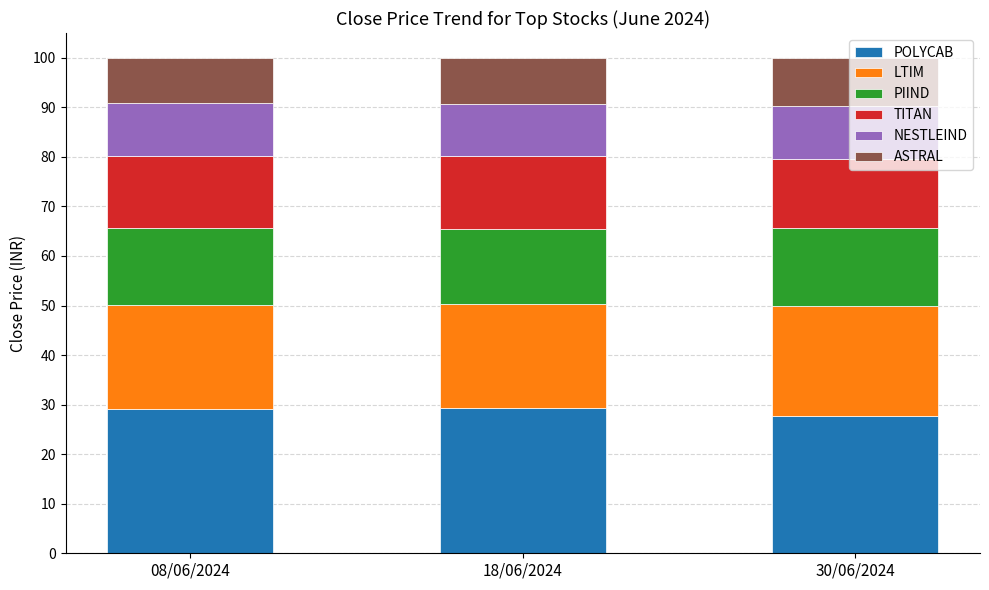

What is the total value across all series at 18/06/2024?

100.0